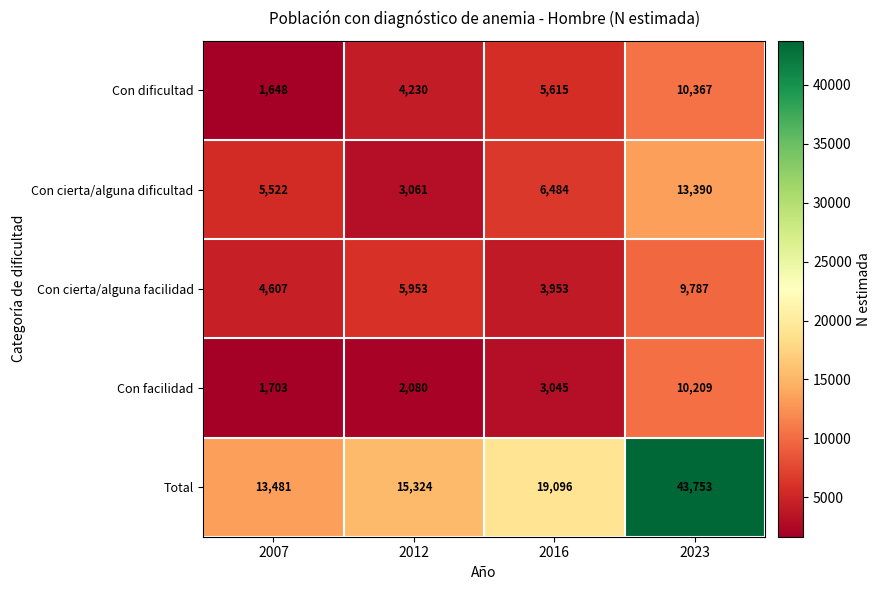

Is the value of Con cierta/alguna dificultad at 2016 greater than the value of Con facilidad at 2012?

Yes